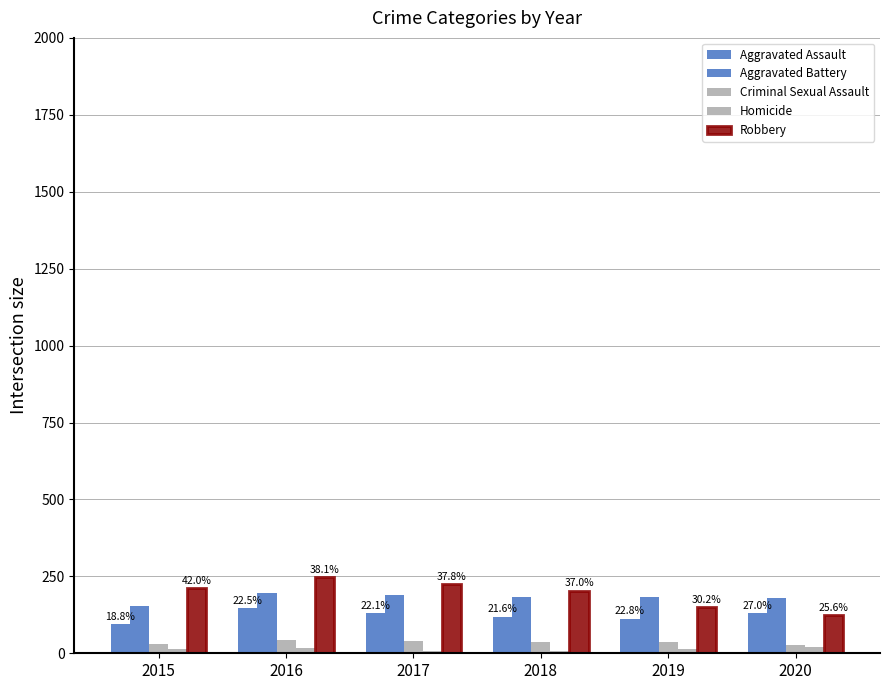

Are the bars grouped side by side (vs. stacked)?

Yes